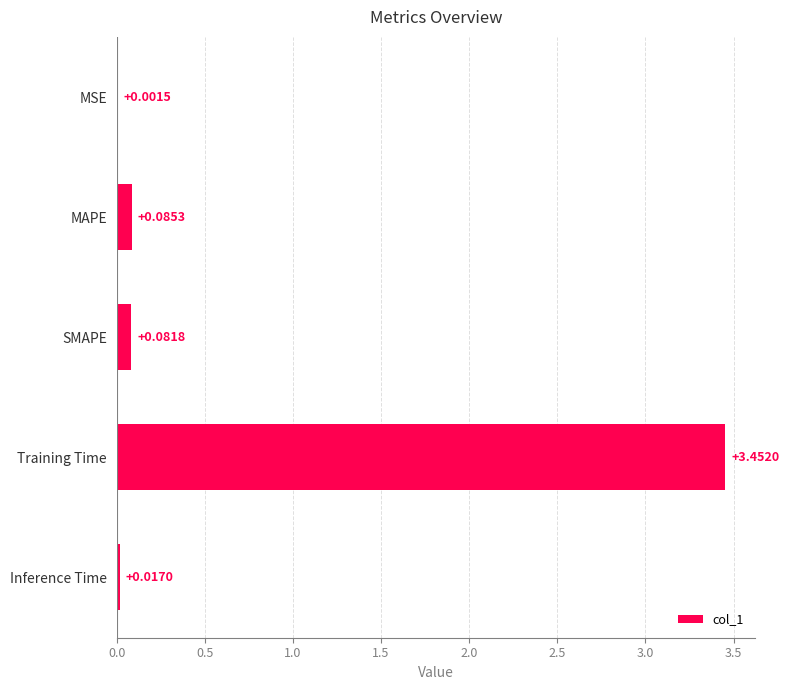

Which label corresponds to the largest value in the chart?

Training Time